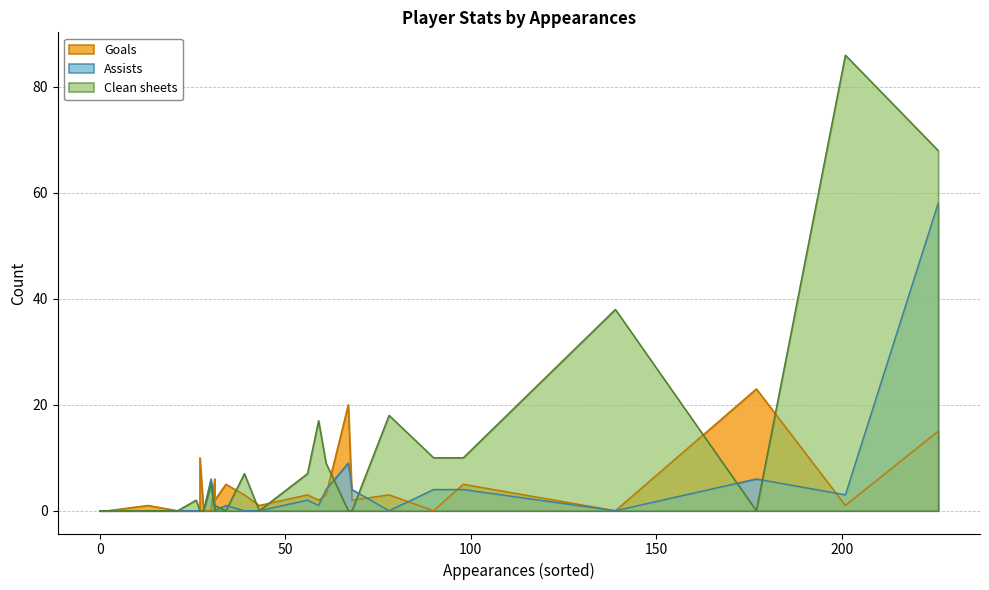

What are all the series names shown in the legend?

Goals, Assists, Clean sheets